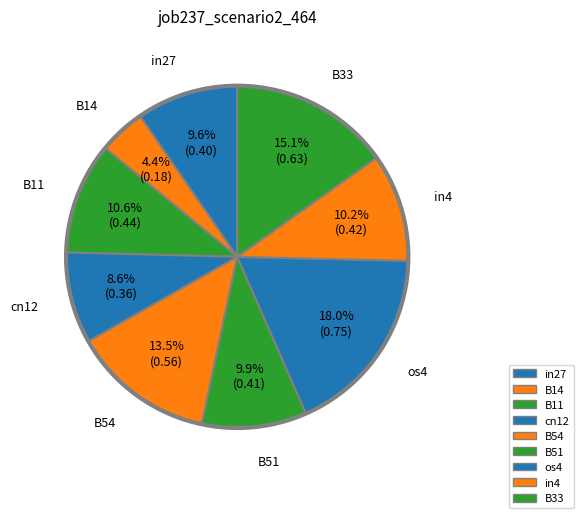

To the nearest percent, what is the combined percentage of cn12 and B51?

19%